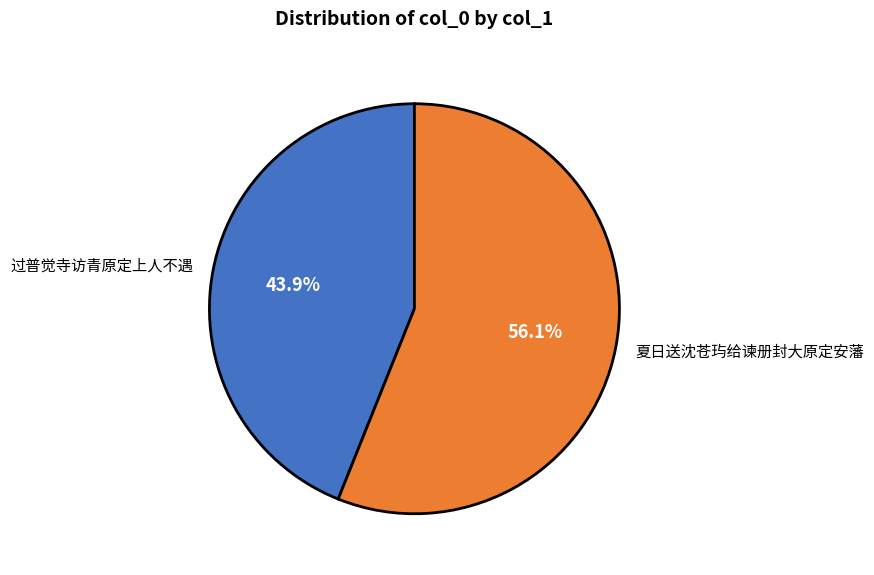

To the nearest percent, what portion does 过普觉寺访青原定上人不遇 represent?

44%